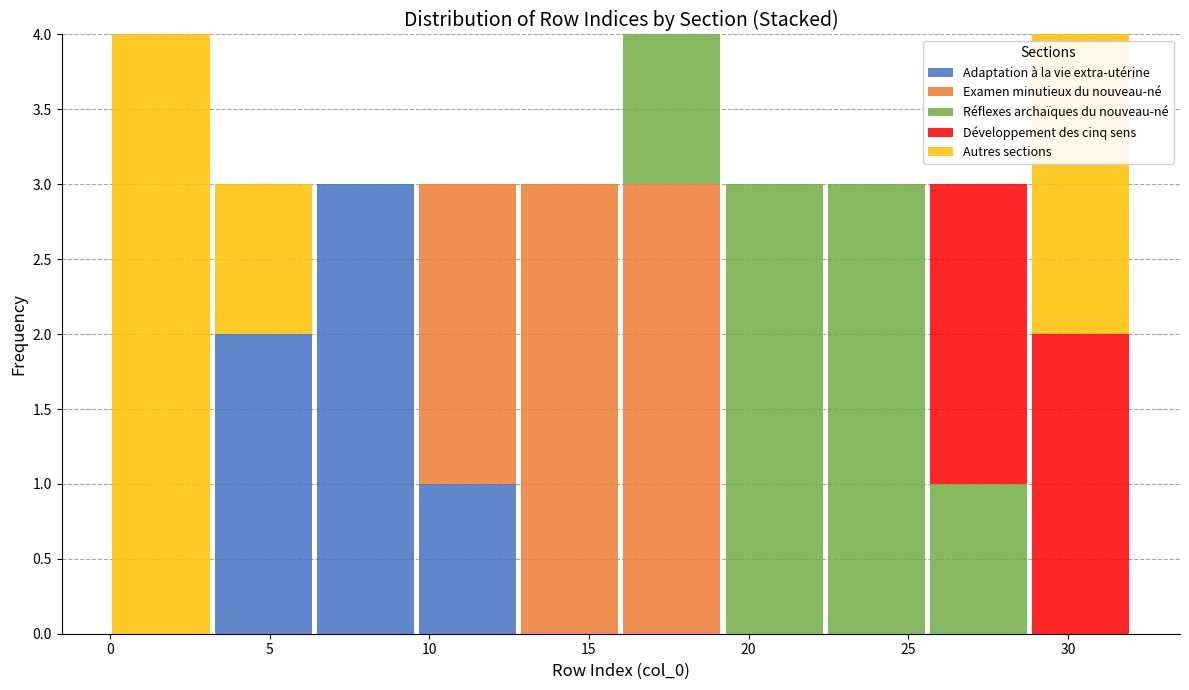

Reading left to right, transcribe this chart: for each stacked bar, give the range it covers on the x-axis and its total height. Neither the bar edges nor the heights are printed on the chart, so give them approximately, as read against the axes.

0.0 to 3.2: 4
3.2 to 6.4: 3
6.4 to 9.6: 3
9.6 to 12.8: 3
12.8 to 16.0: 3
16.0 to 19.2: 4
19.2 to 22.4: 3
22.4 to 25.6: 3
25.6 to 28.8: 3
28.8 to 32.0: 4